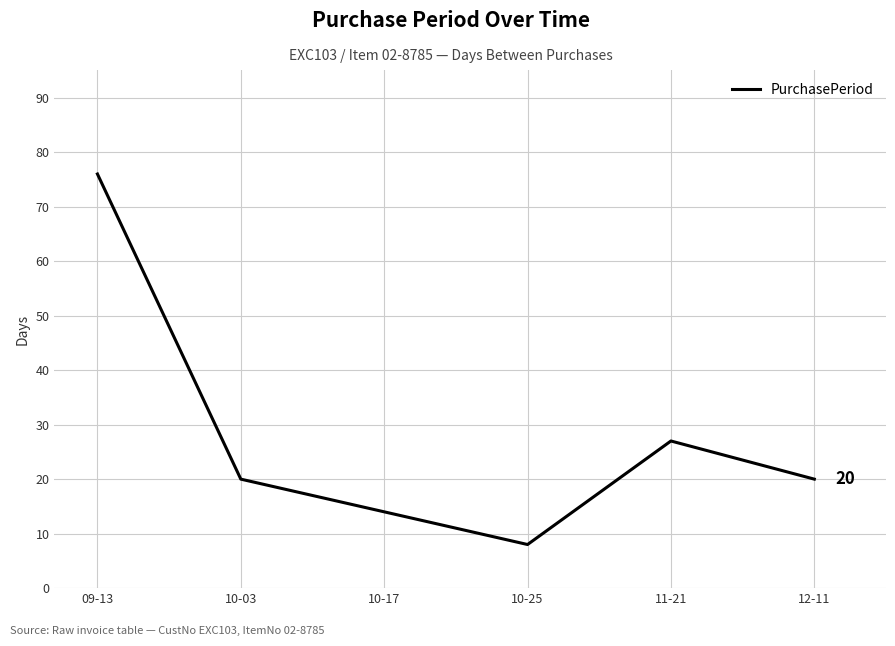

What is the minimum value shown in the chart?

8